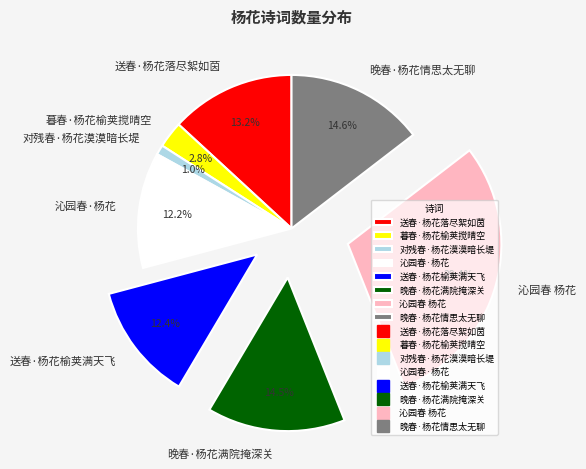

Which slice is the smallest?

对残春·杨花漠漠暗长堤